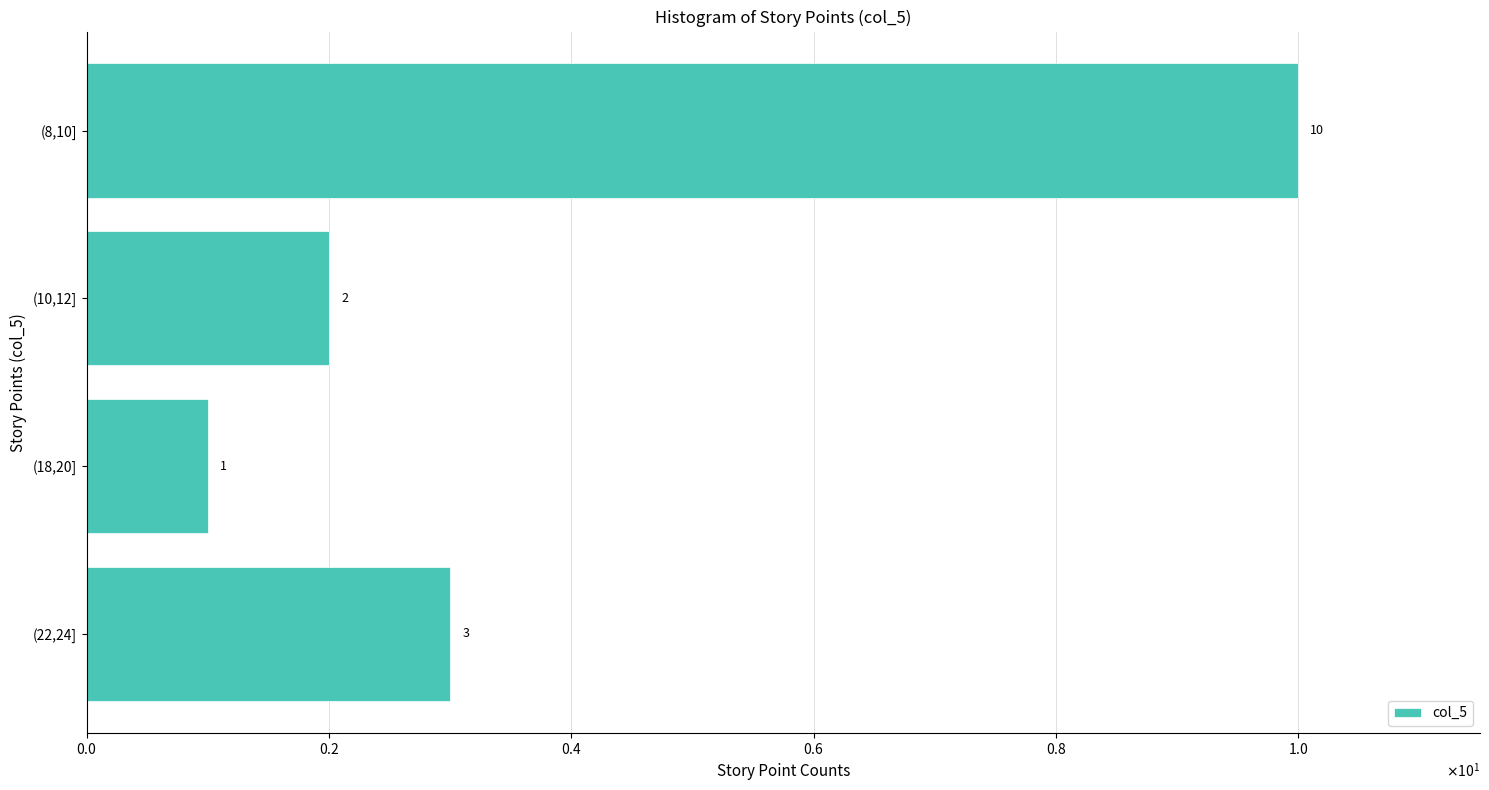

Does the chart contain any negative values?

No